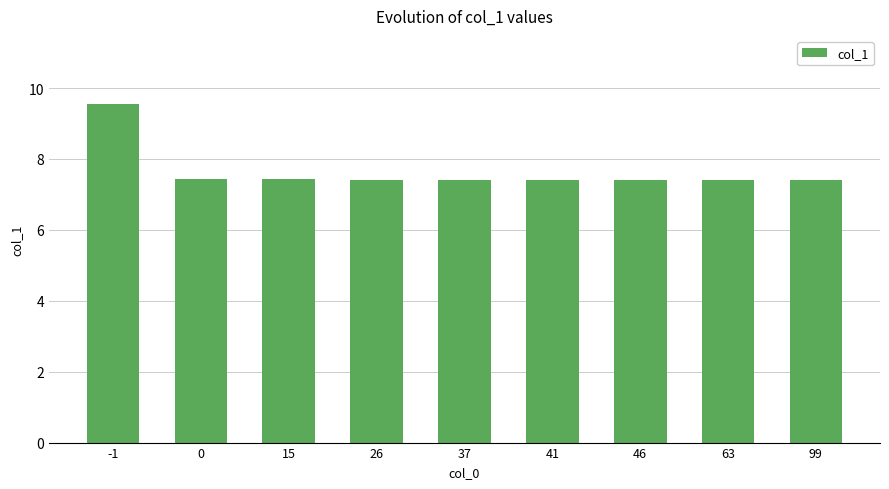

Read the value at 41.

7.4